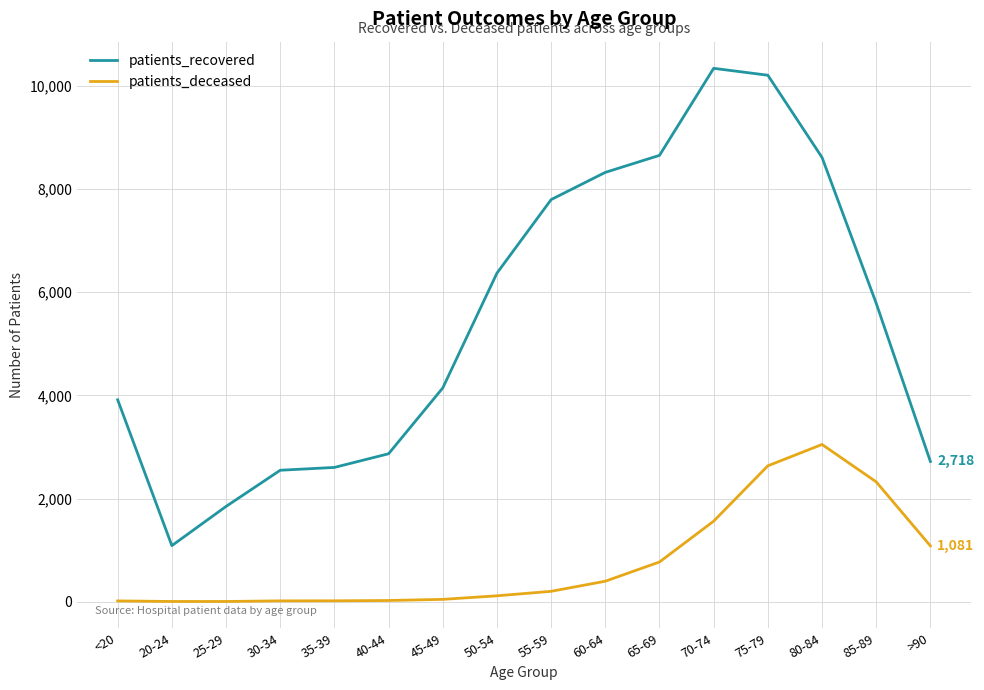

Which series has the widest spread of values?

patients_recovered